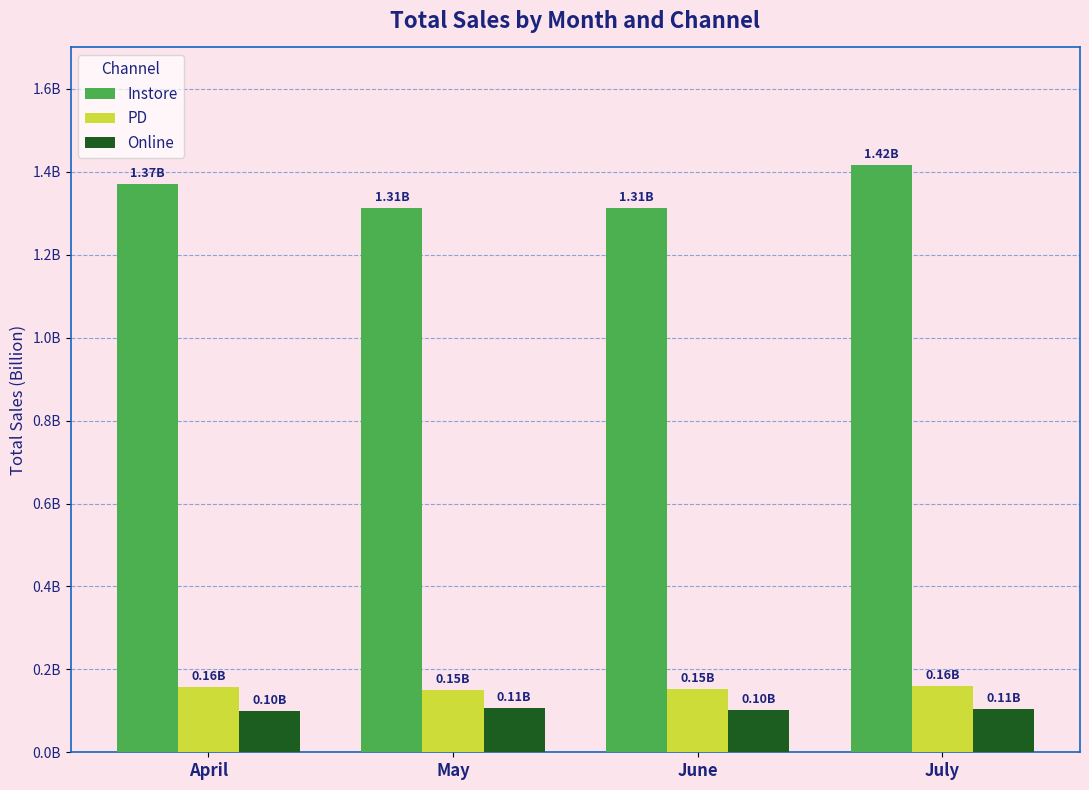

What is the sum of all PD values?

617611486.2